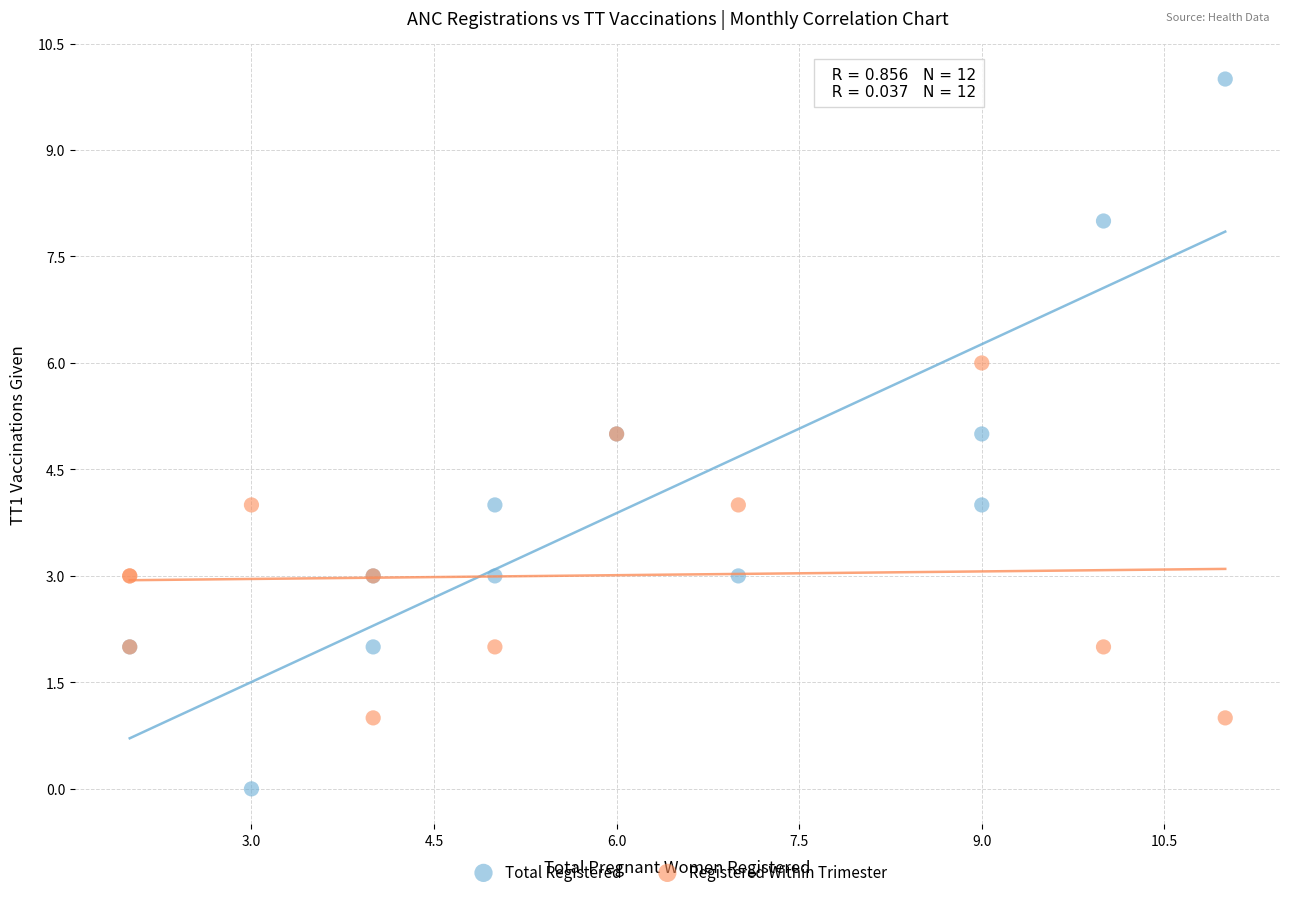

Which series reaches the minimum Y coordinate?

Total Registered